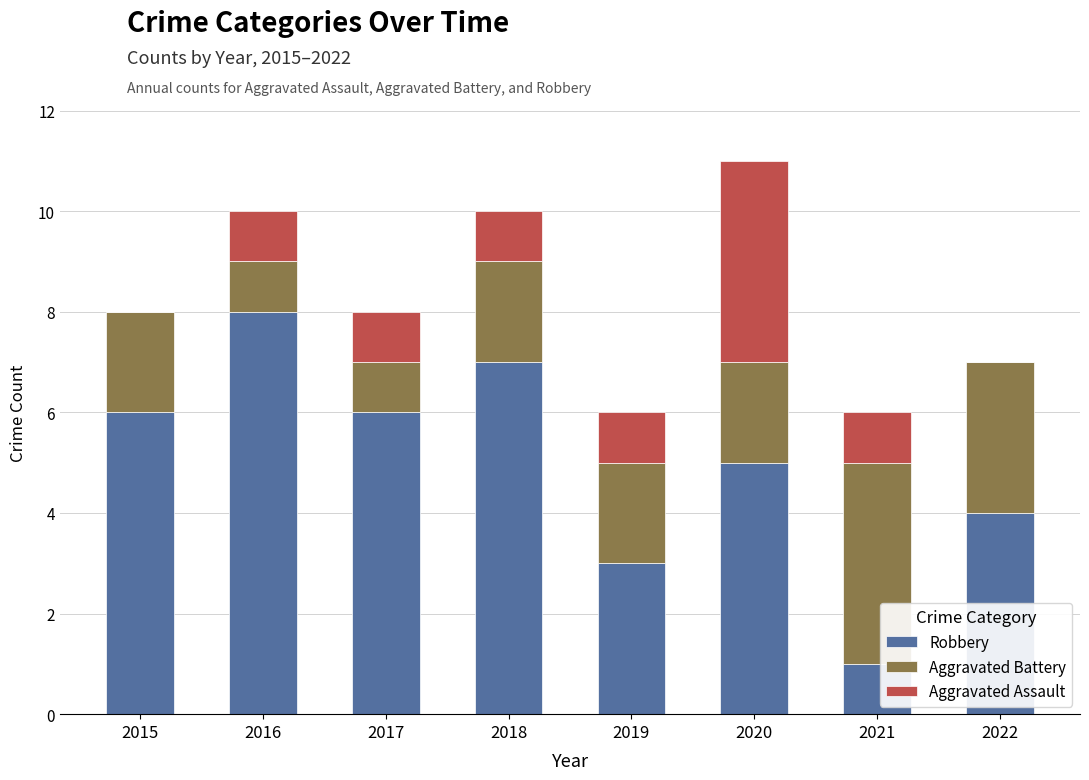

Which category has the highest value in the Robbery series?

2016